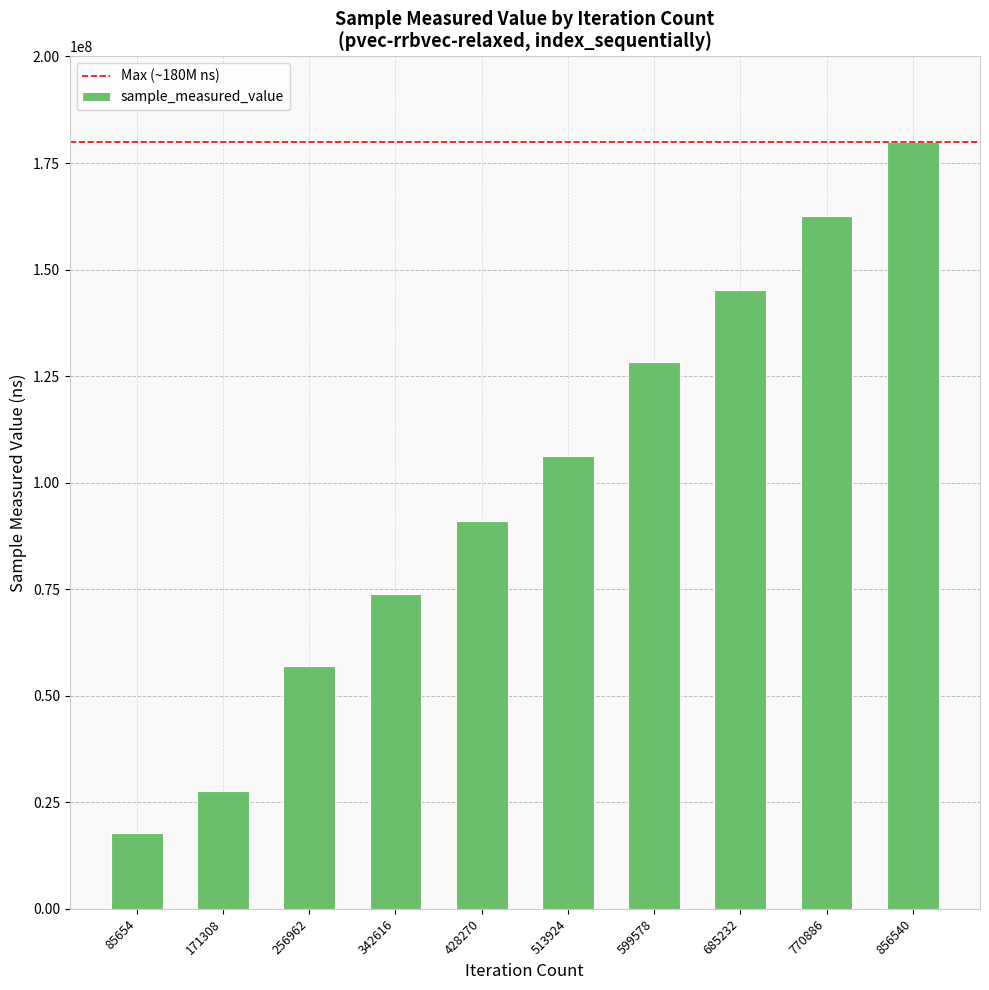

Reading right to left, extract all data points from this chart.

179879574	162515728	145173427	128208662	106190217	91008899	73892846	57029737	27709225	17687583